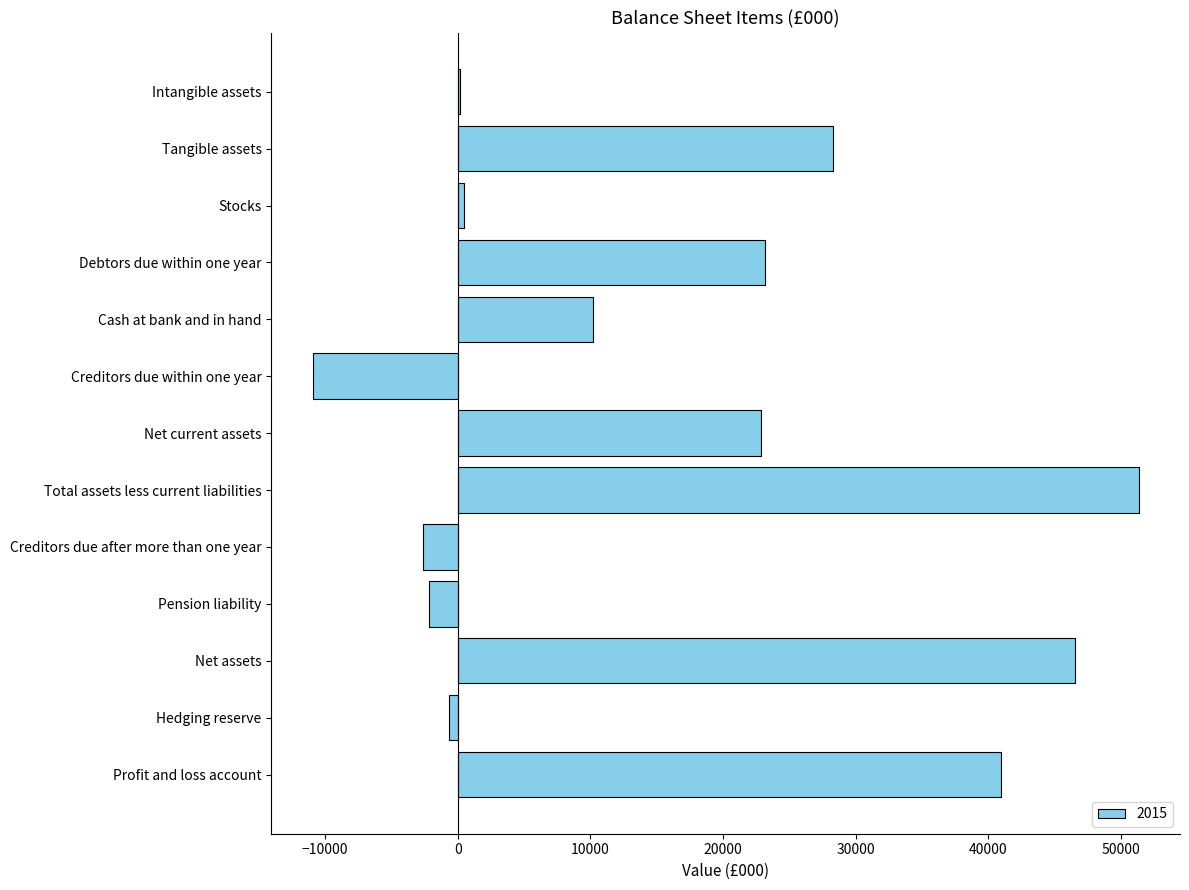

What is the maximum value shown in the chart?

51346